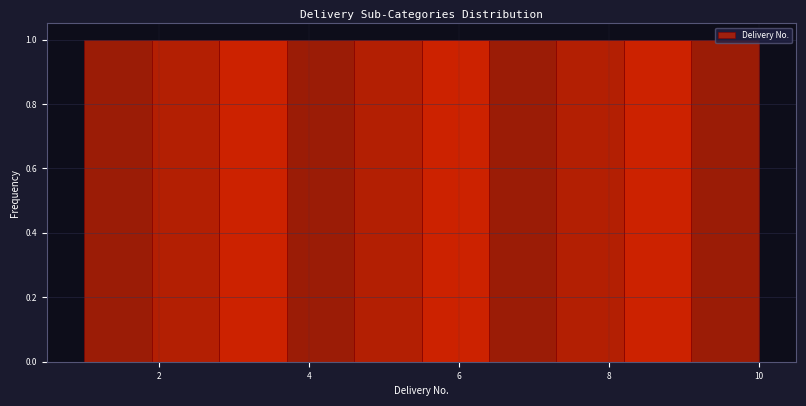

Reading left to right, transcribe this chart: for each bar, give the range it covers on the x-axis and its height. Neither the bar edges nor the heights are printed on the chart, so give them approximately, as read against the axes.

1.0 to 1.9: 1
1.9 to 2.8: 1
2.8 to 3.7: 1
3.7 to 4.6: 1
4.6 to 5.5: 1
5.5 to 6.4: 1
6.4 to 7.3: 1
7.3 to 8.2: 1
8.2 to 9.1: 1
9.1 to 10.0: 1